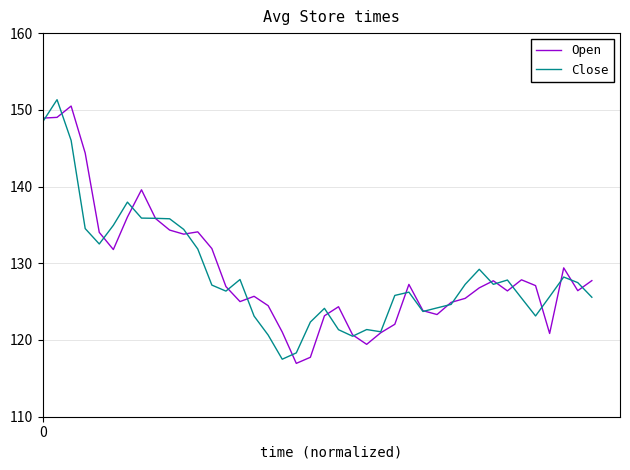

How many lines are shown in the chart?

2